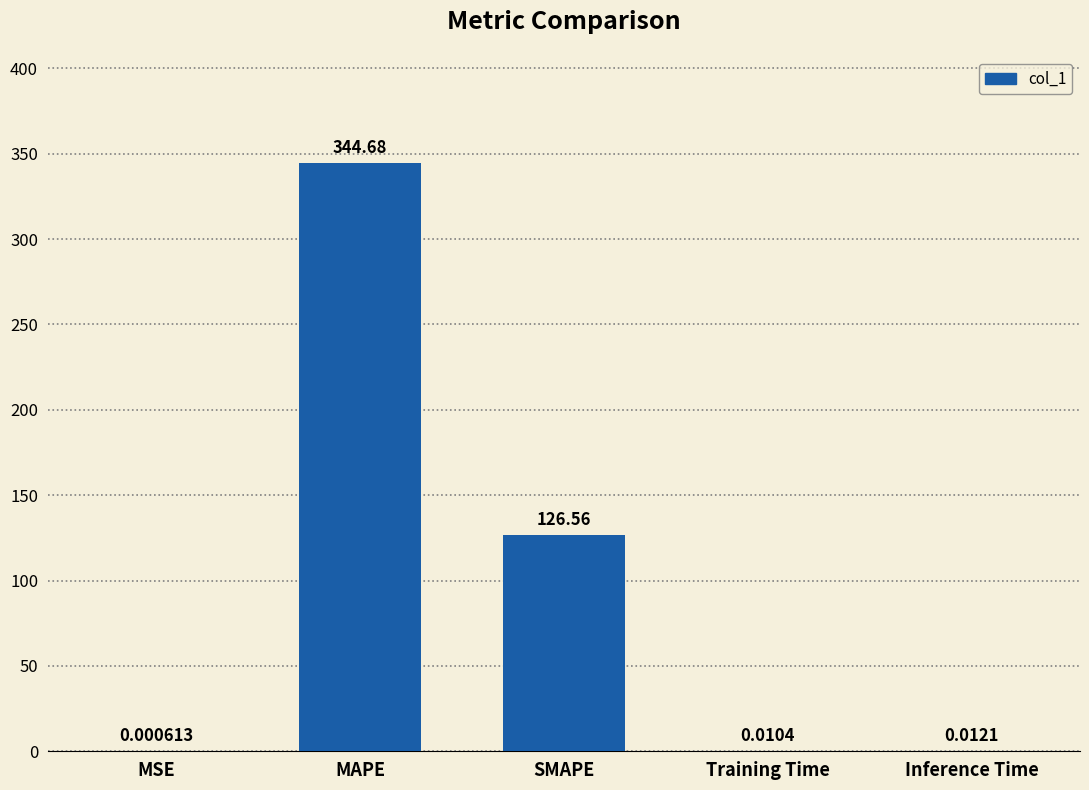

What is the change in value from MSE to SMAPE?

+126.6